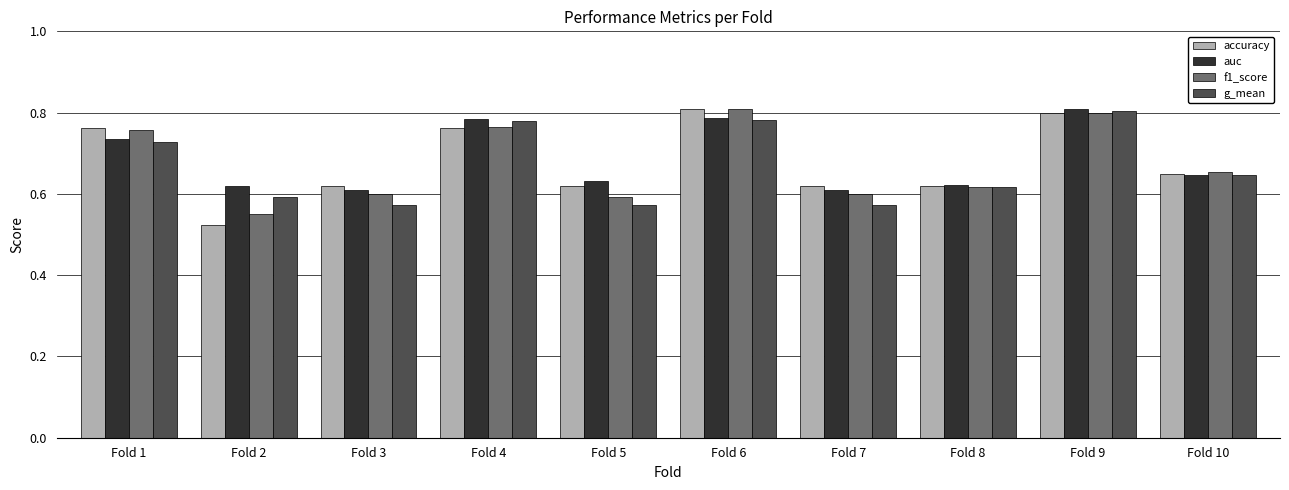

The value of f1_score at Fold 5 is 0.3. True or false?

False